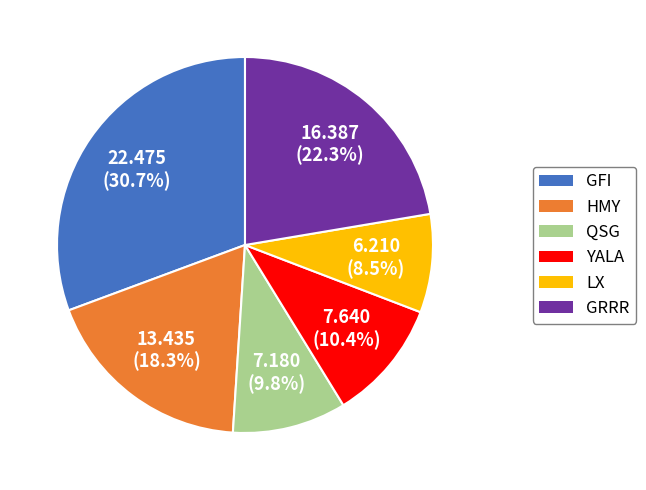

Is LX the majority of the pie?

No